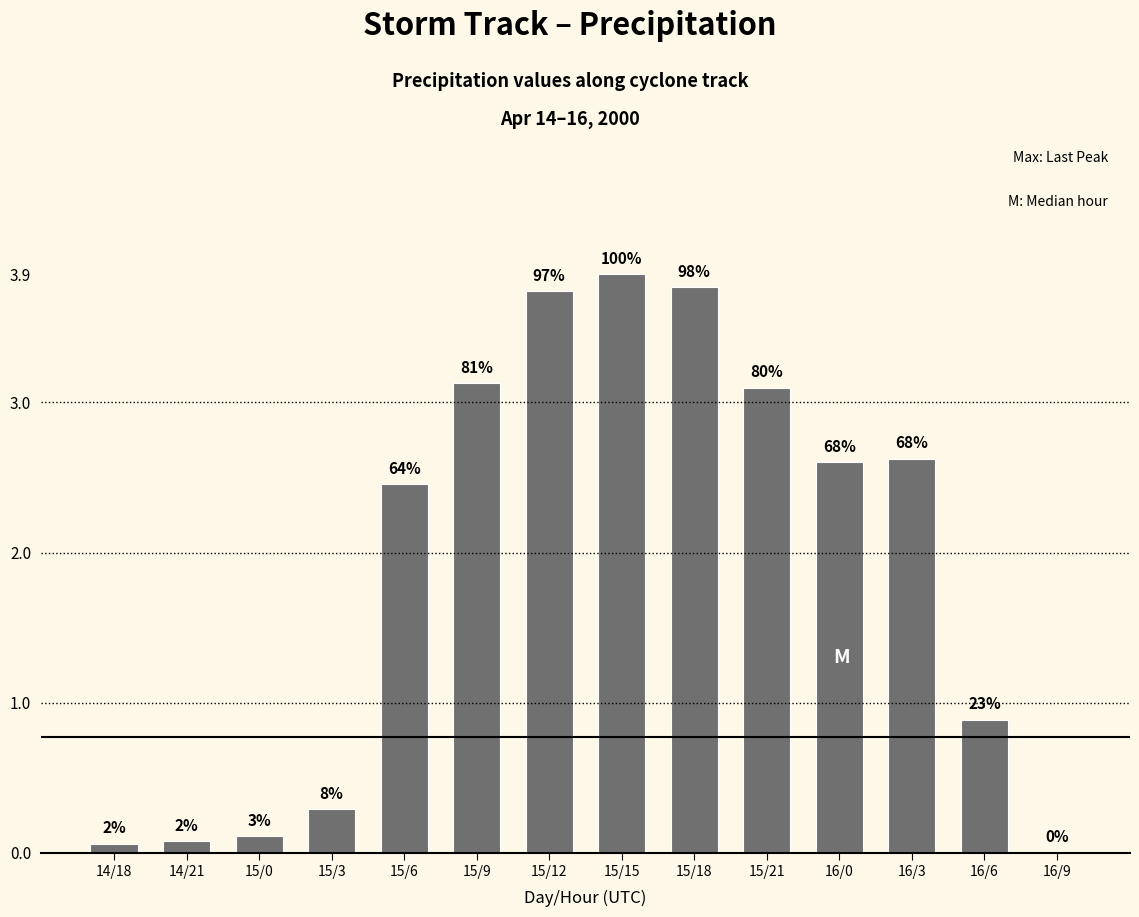

What is the change in value from 15/3 to 16/3?

+2.3